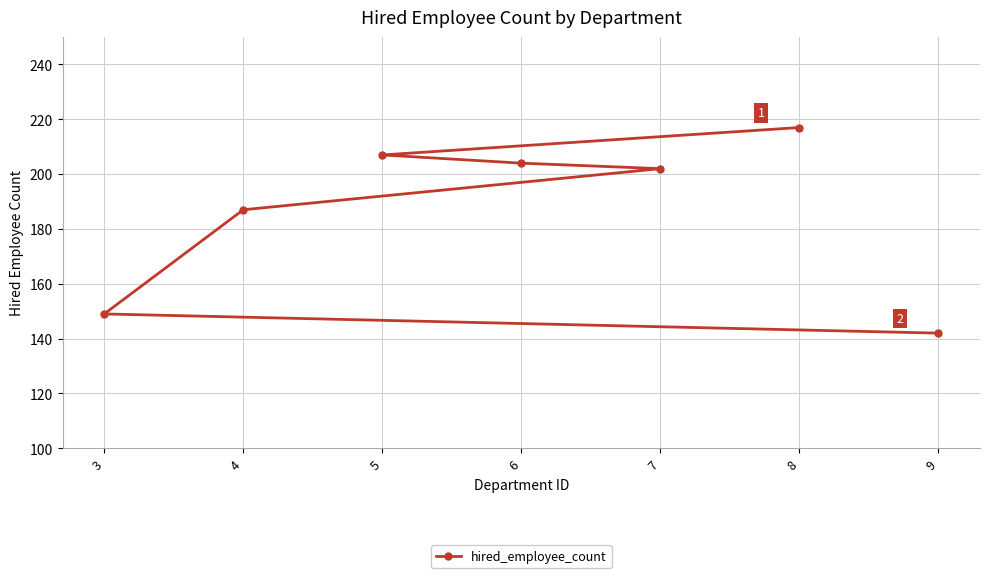

What is the value of the 1st point from the left?

149